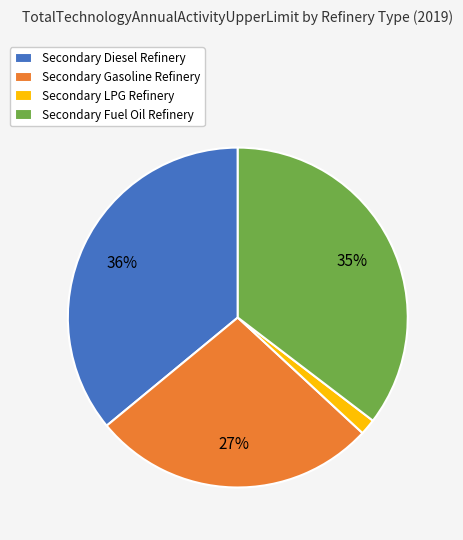

Between Secondary LPG Refinery and Secondary Fuel Oil Refinery, which is larger?

Secondary Fuel Oil Refinery